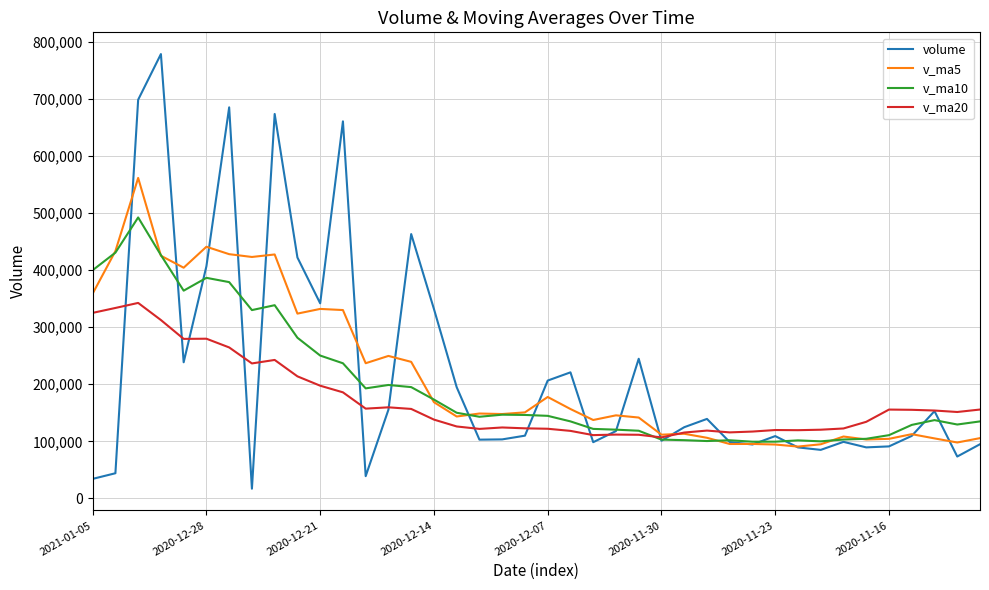

Does the chart display data point markers on the line(s)?

No